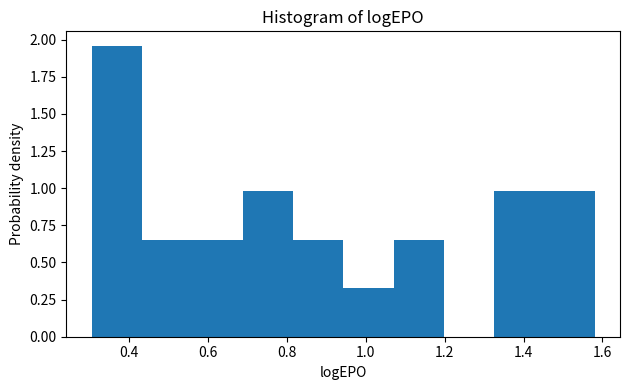

How tall is the bar that spans 0.94 to 1.08 on the x-axis? Neither the bar edges nor the heights are printed on the chart, so give them approximately, as read against the axes.

0.35